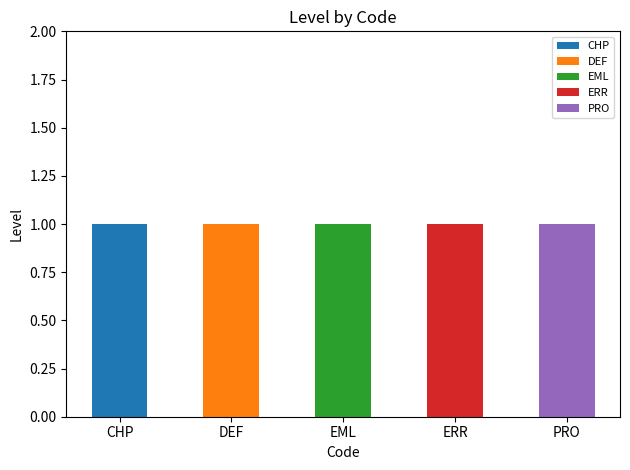

Count the number of categories in the chart.

5